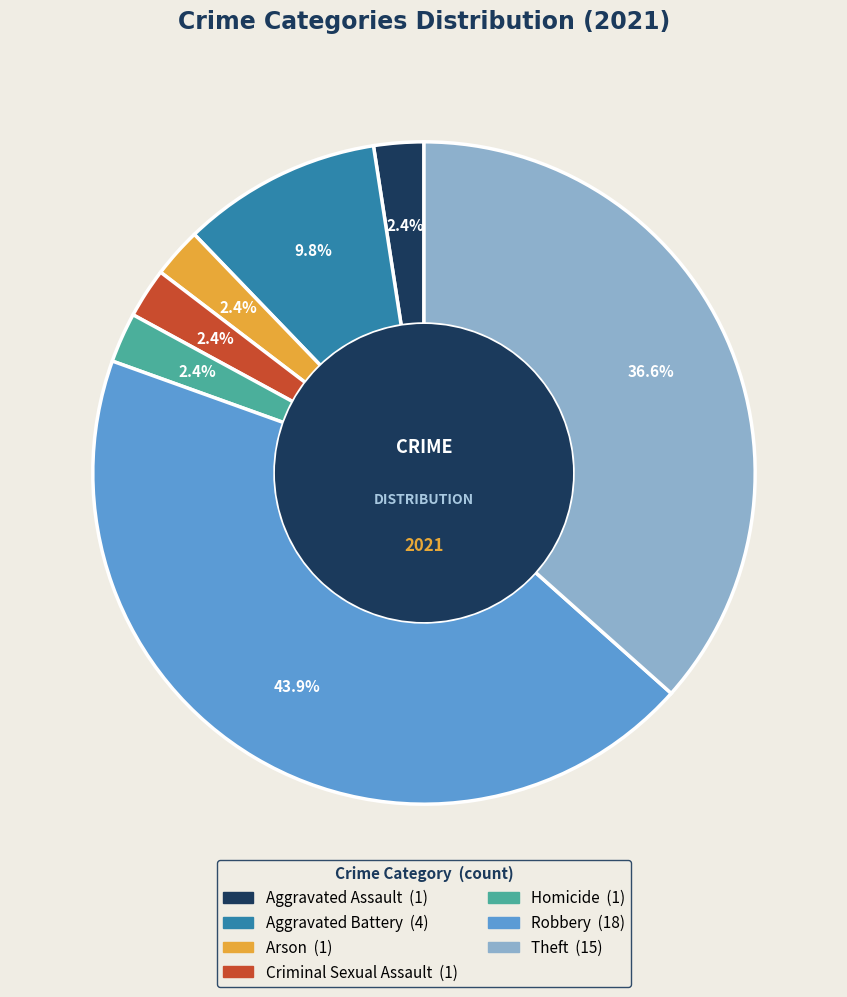

Which slice is the largest?

Robbery